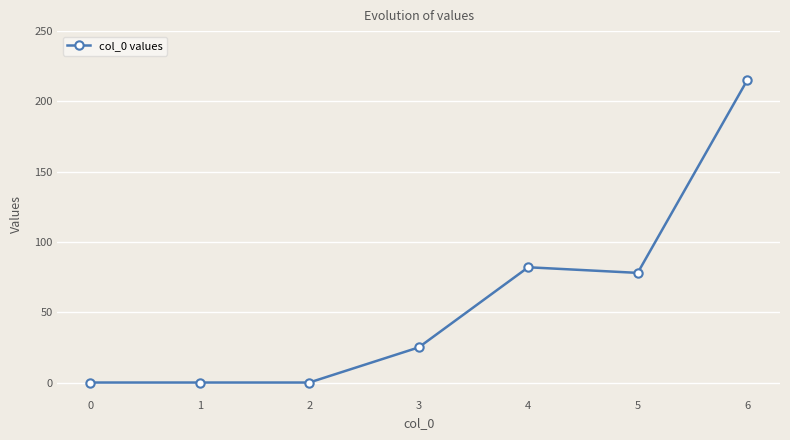

Between 4 and 6, which is larger?

6